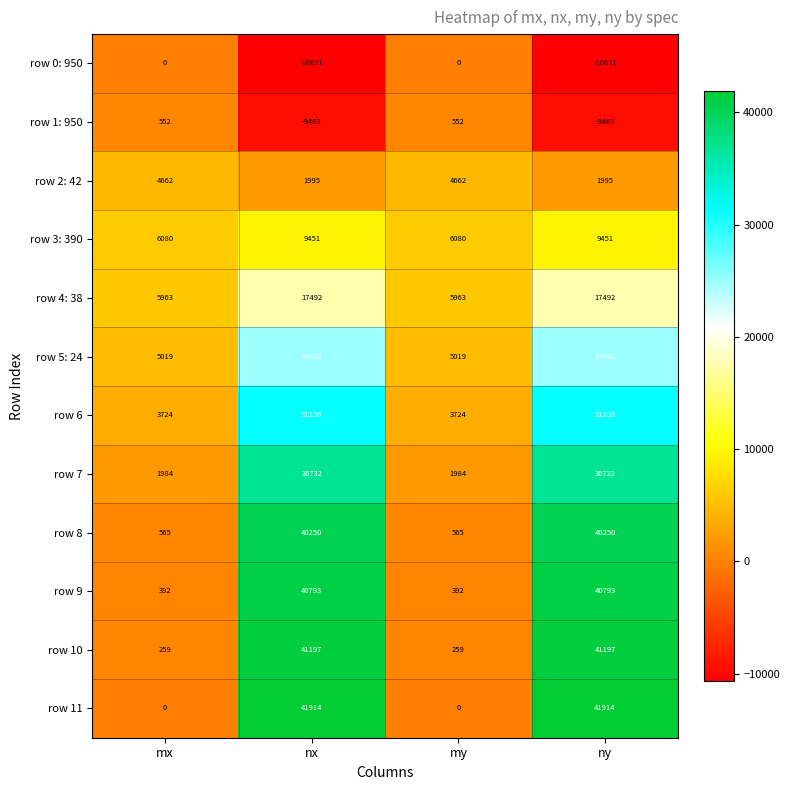

Which series changed the most between mx and ny?

row 11